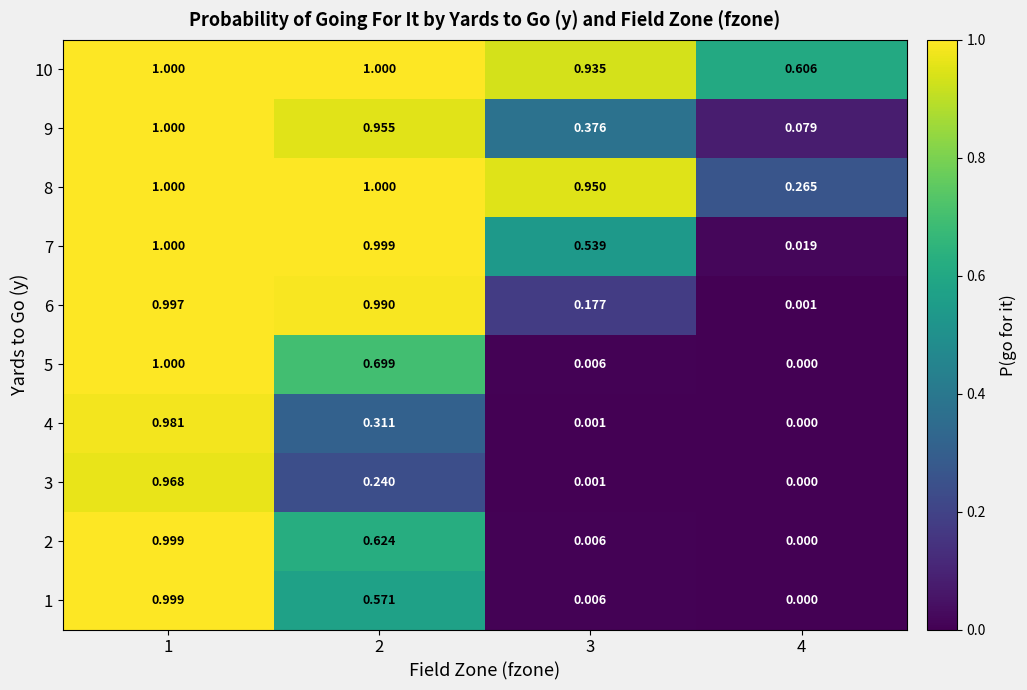

At which category does the chart reach its peak across all series?

1